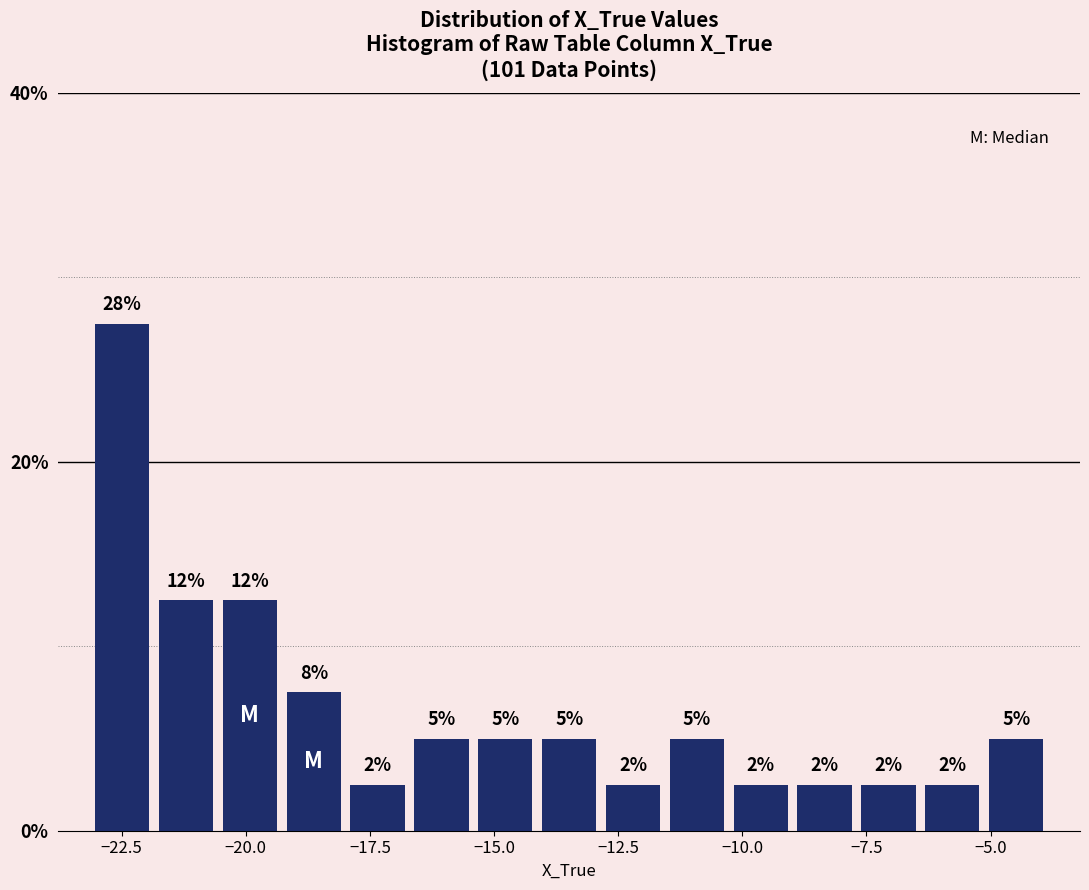

Around what value on the x-axis is the tallest bar? Give the approximate position of its centre, as read against the axis.

-22.5